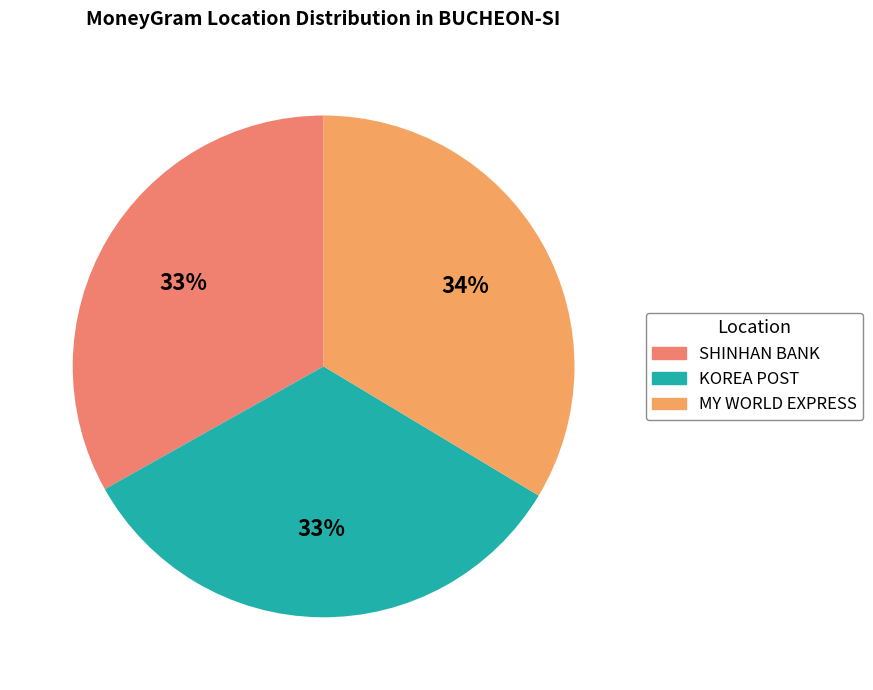

Count the number of slices in the pie.

3